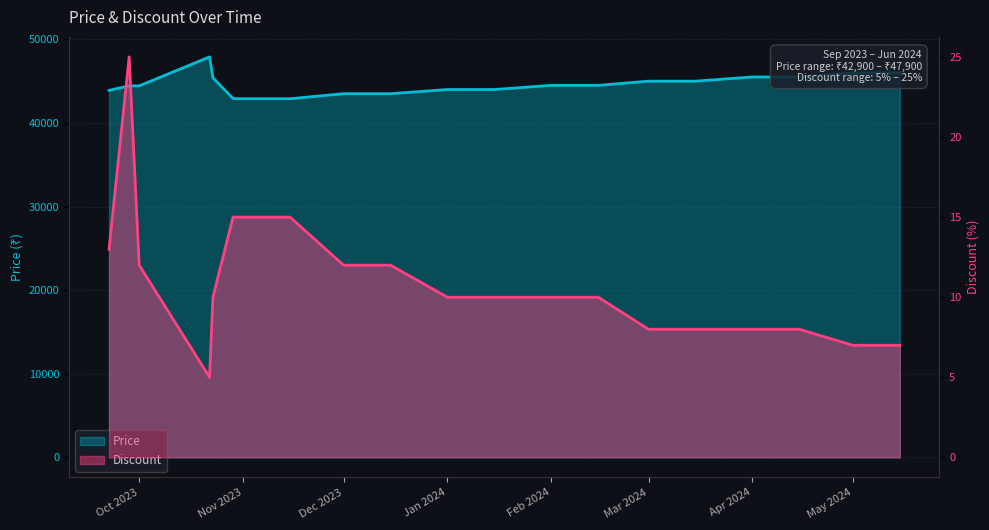

What is the maximum value for Discount?

25